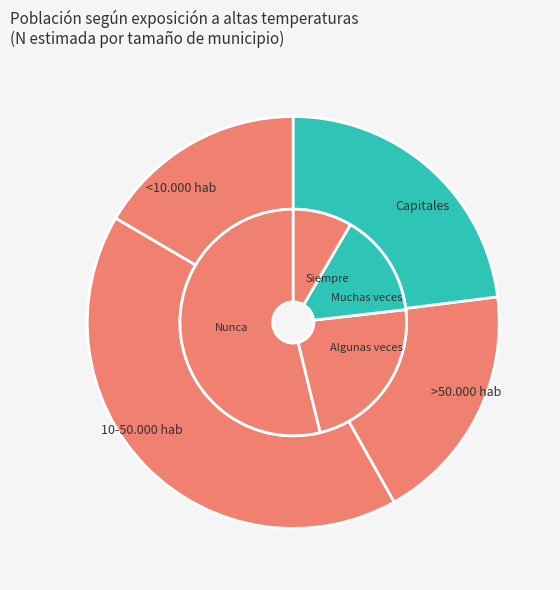

The 10-50.000 hab slice represents 47% of the pie. True or false?

True